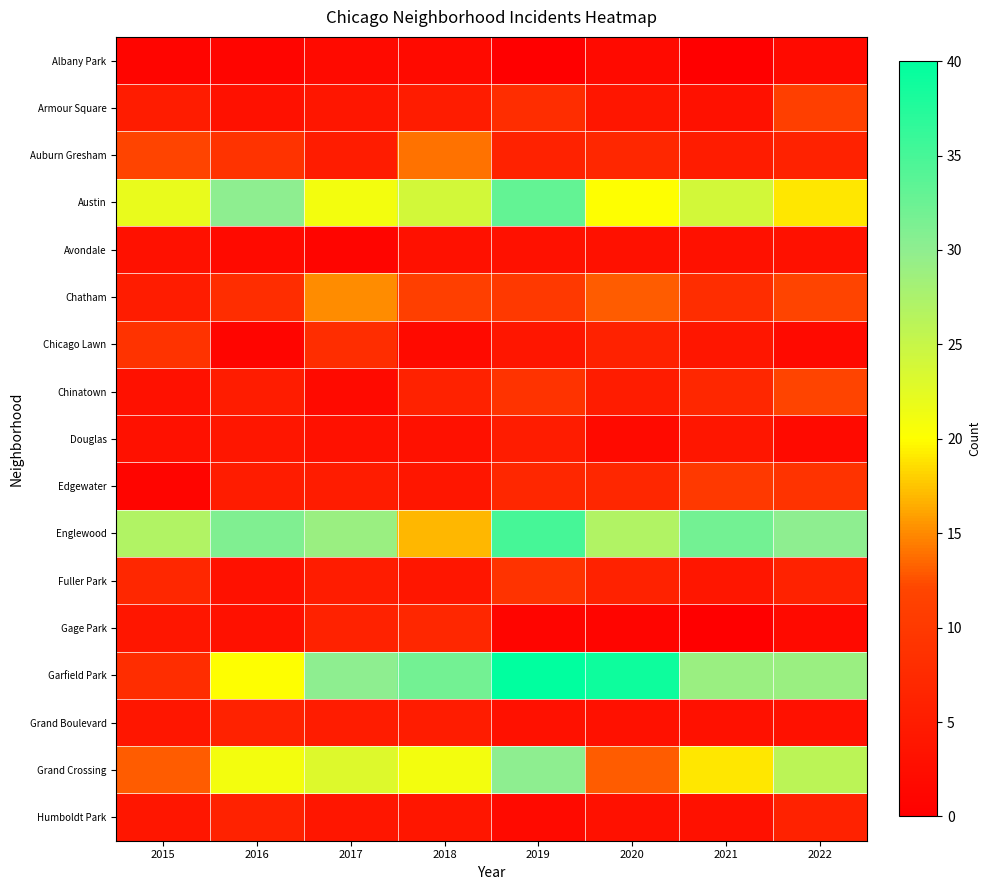

How many distinct data groups are displayed?

17